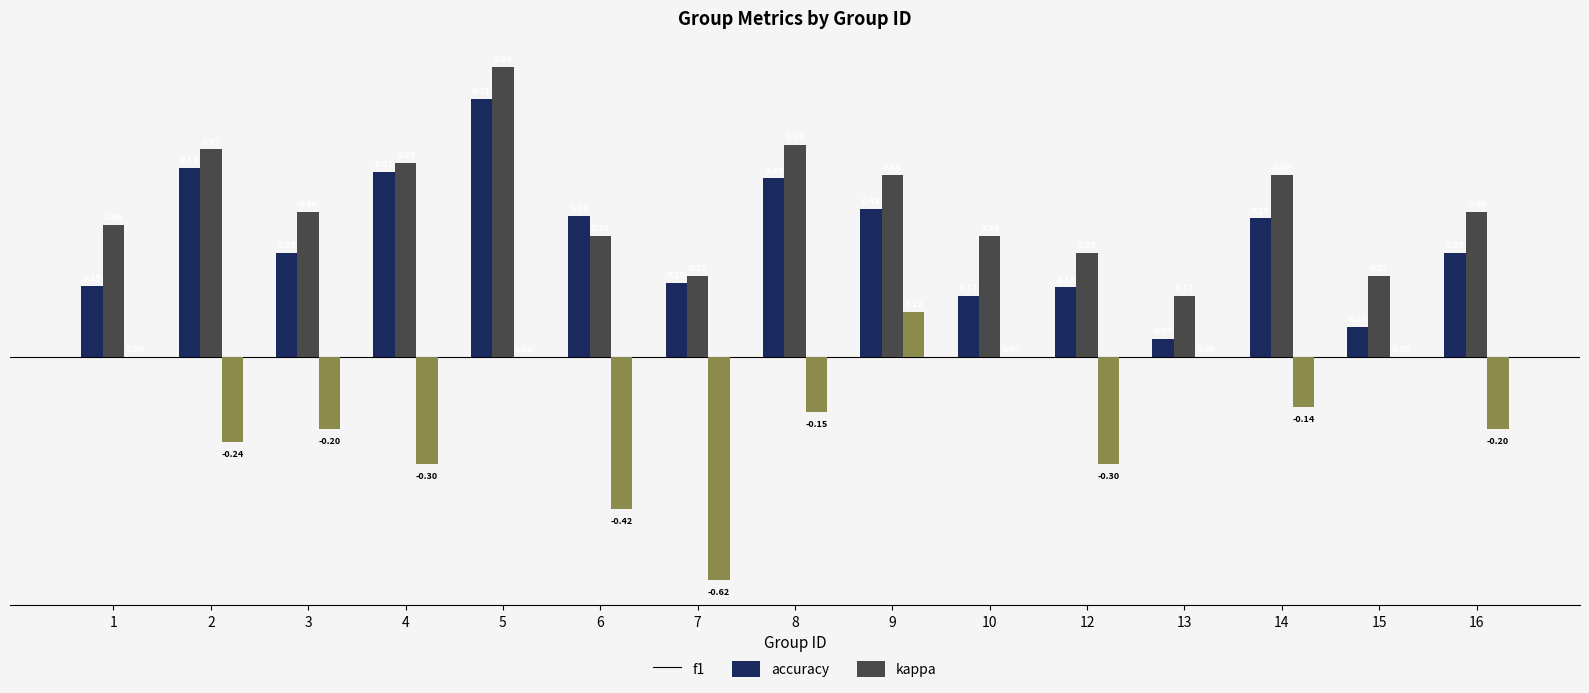

Which series has the largest total across all categories?

accuracy